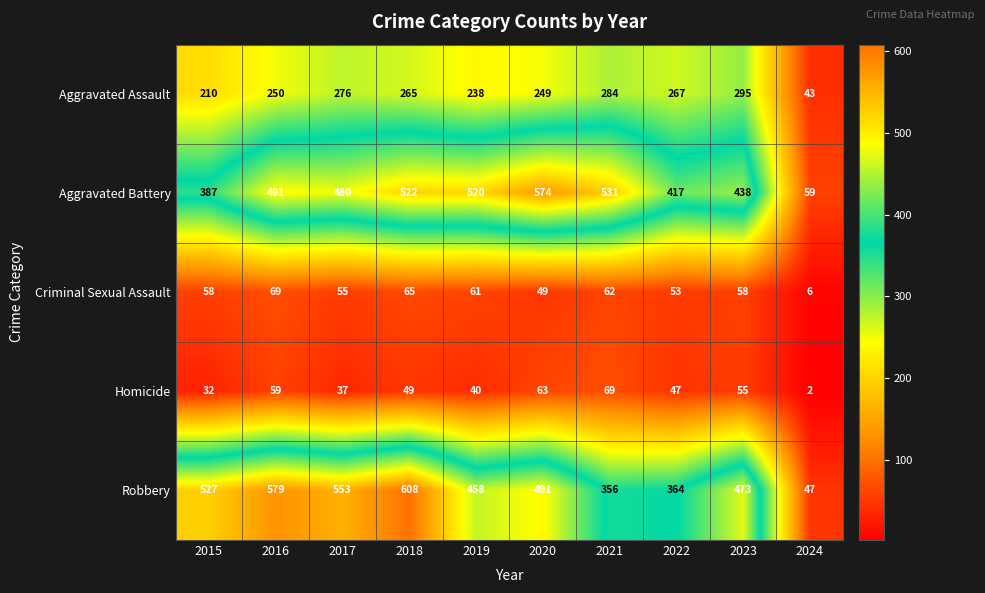

Which label corresponds to the largest value in the chart?

2018